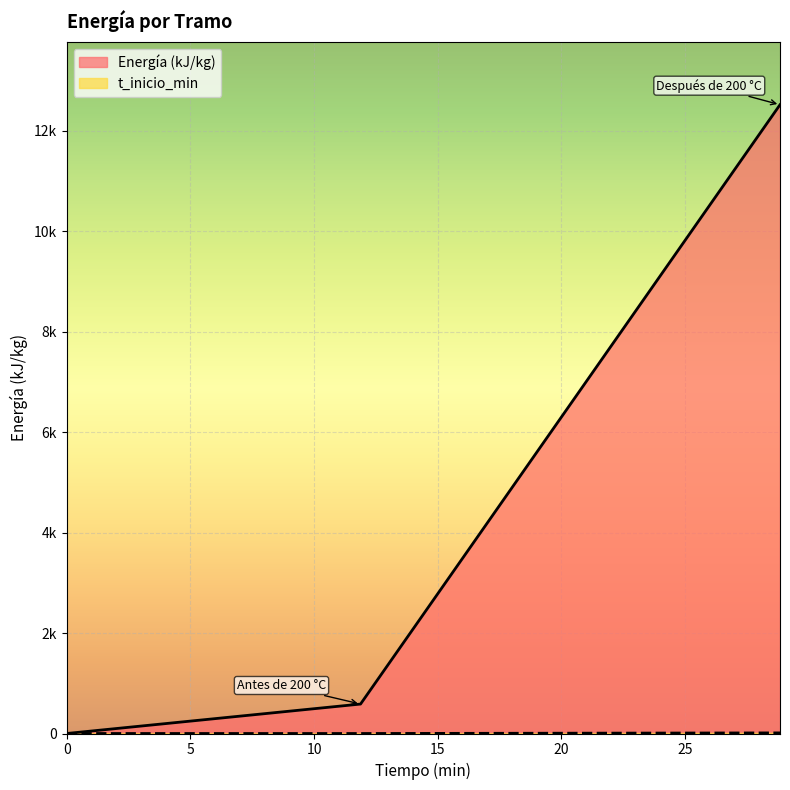

At which label is t_inicio_min closest to 5?

Antes de 200 °C